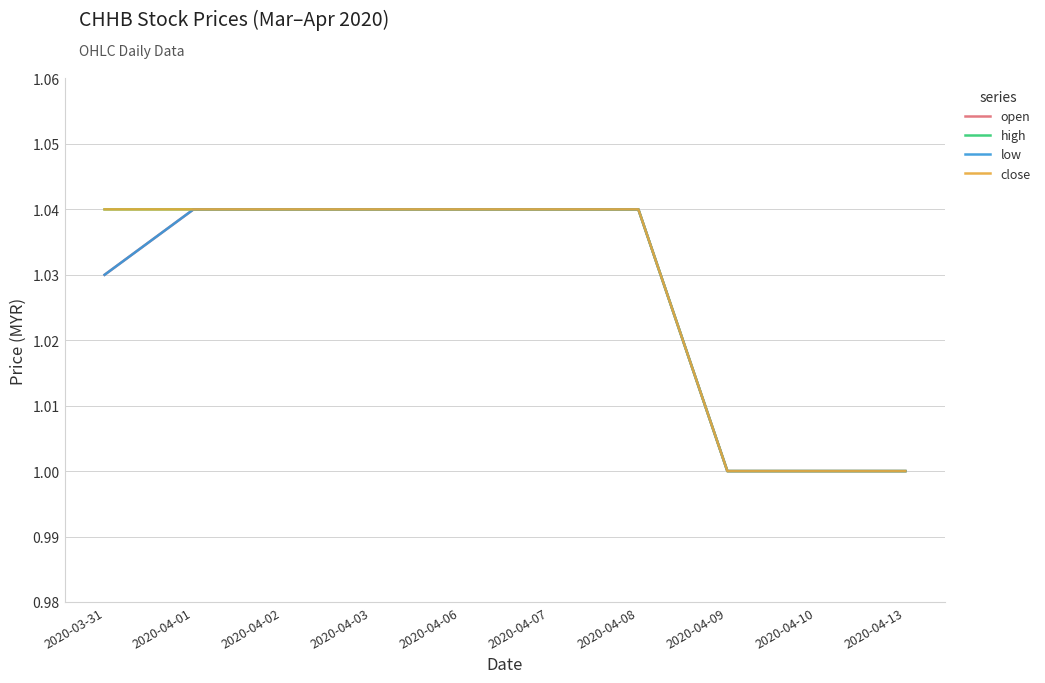

Which series has the widest spread of values?

open